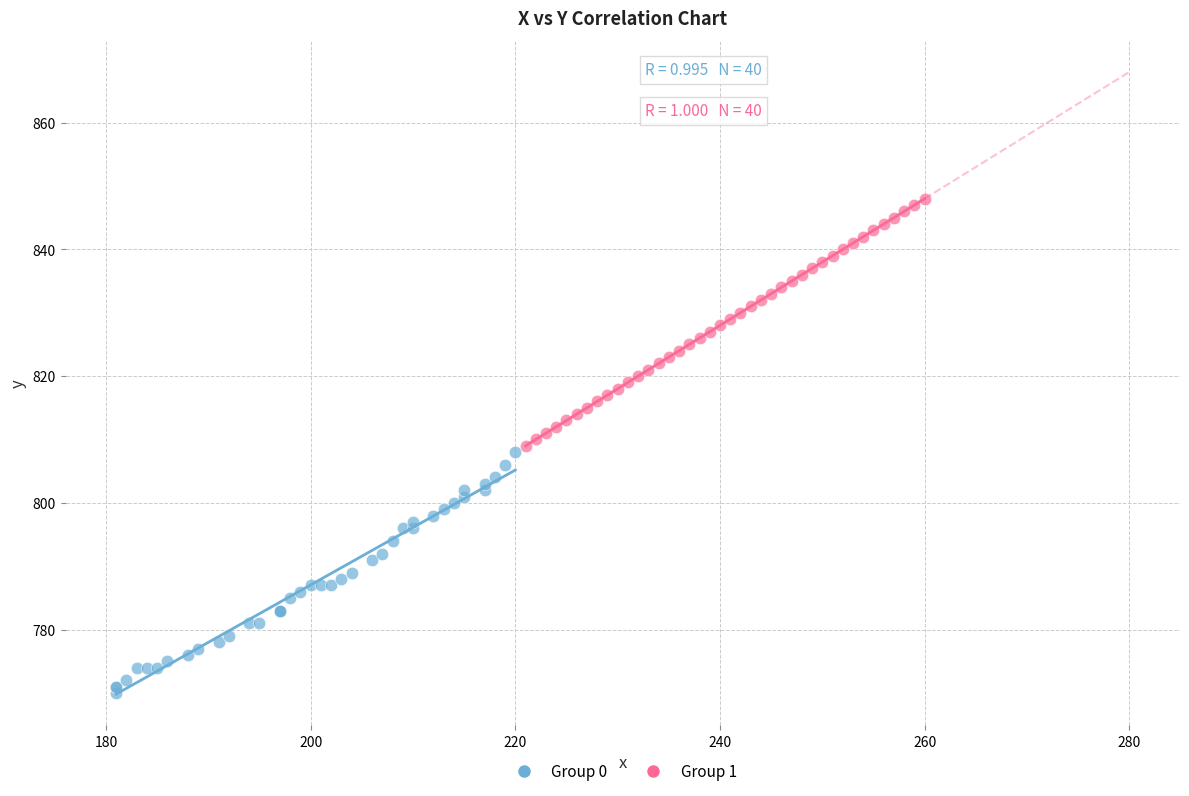

Which series contains the highest Y value?

Group 1